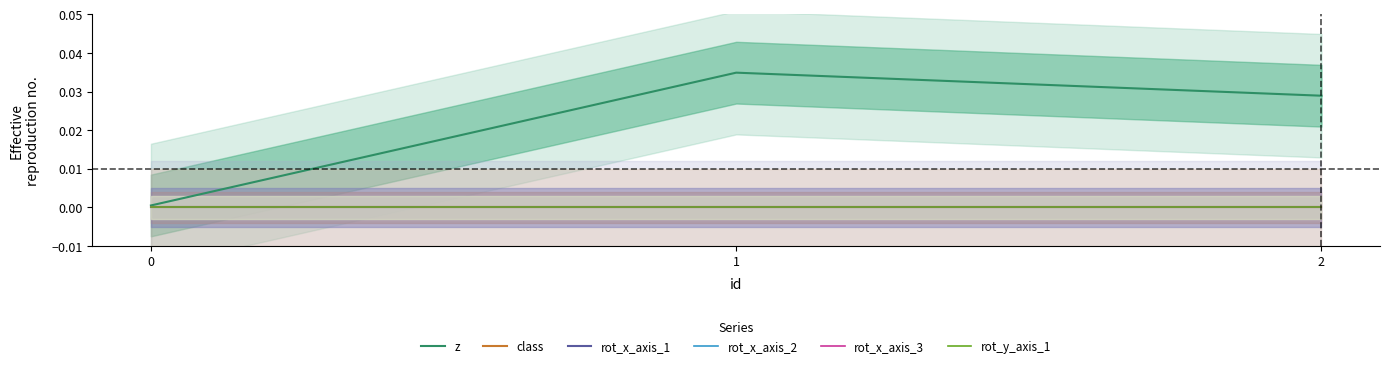

List the labels in order of rot_y_axis_1 value, smallest first.

0, 1, 2